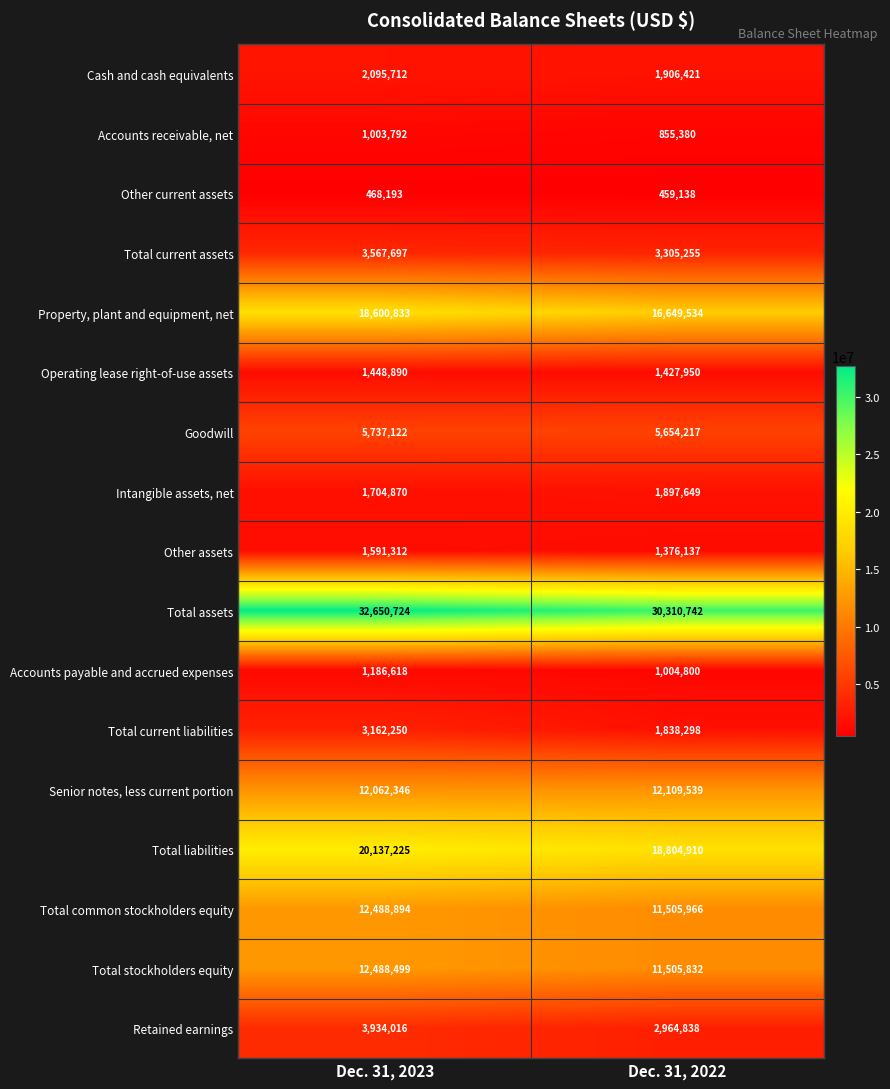

Which series has the largest range (max minus min)?

Total assets